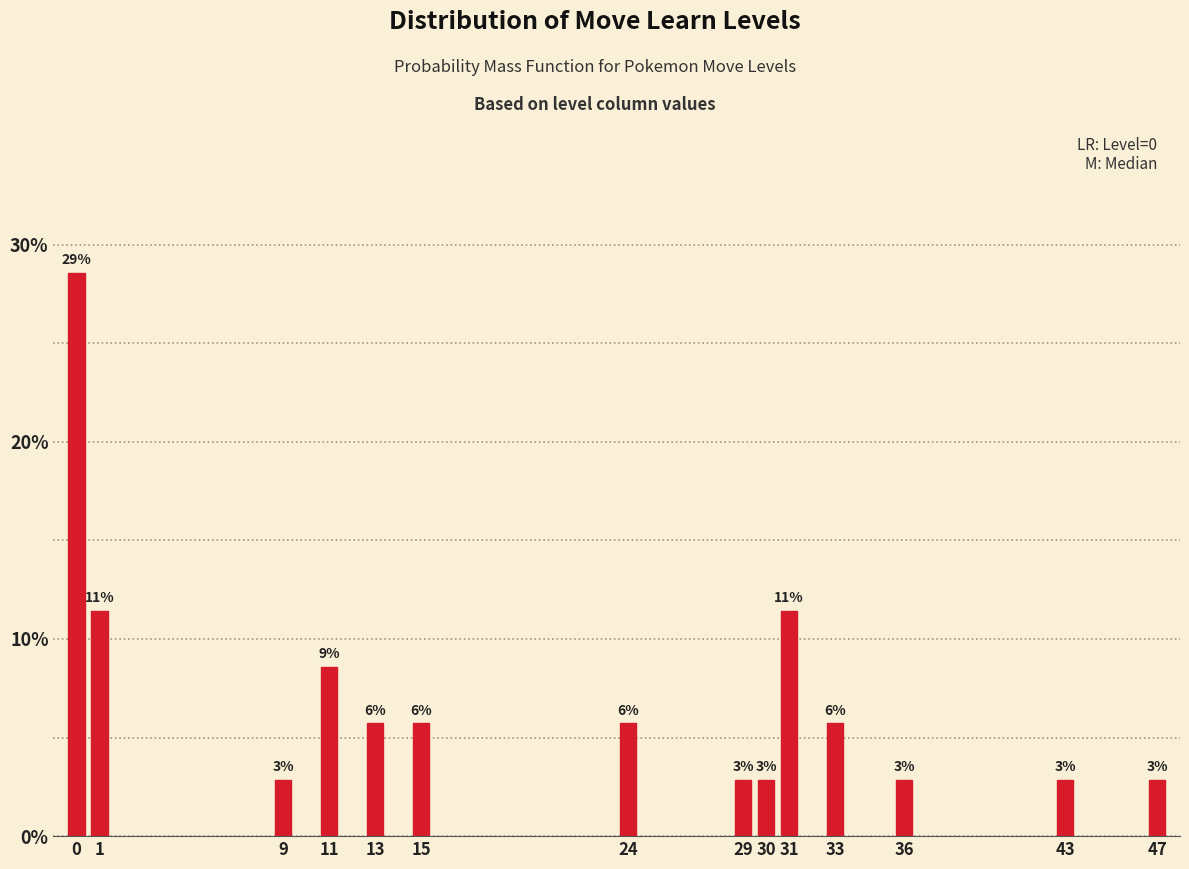

How many bars are there in total?

14